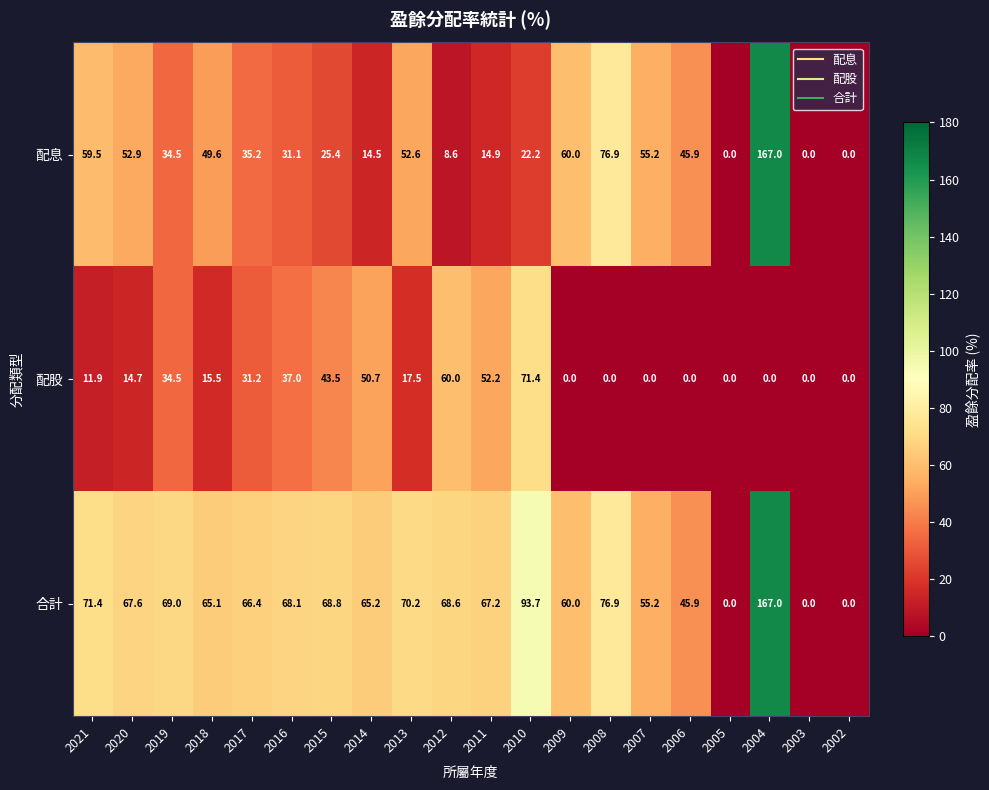

At which category does the chart reach its peak across all series?

2004